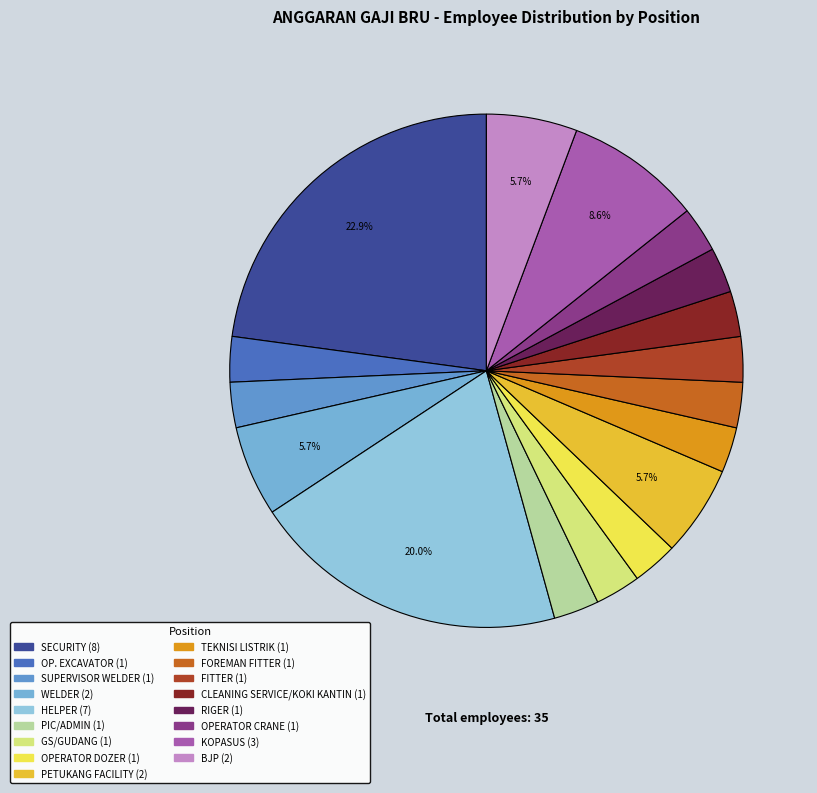

The SUPERVISOR WELDER slice represents 1% of the pie. True or false?

False